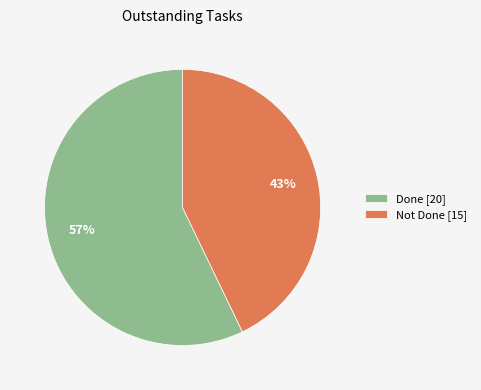

Which slice represents more than half of the pie?

Done